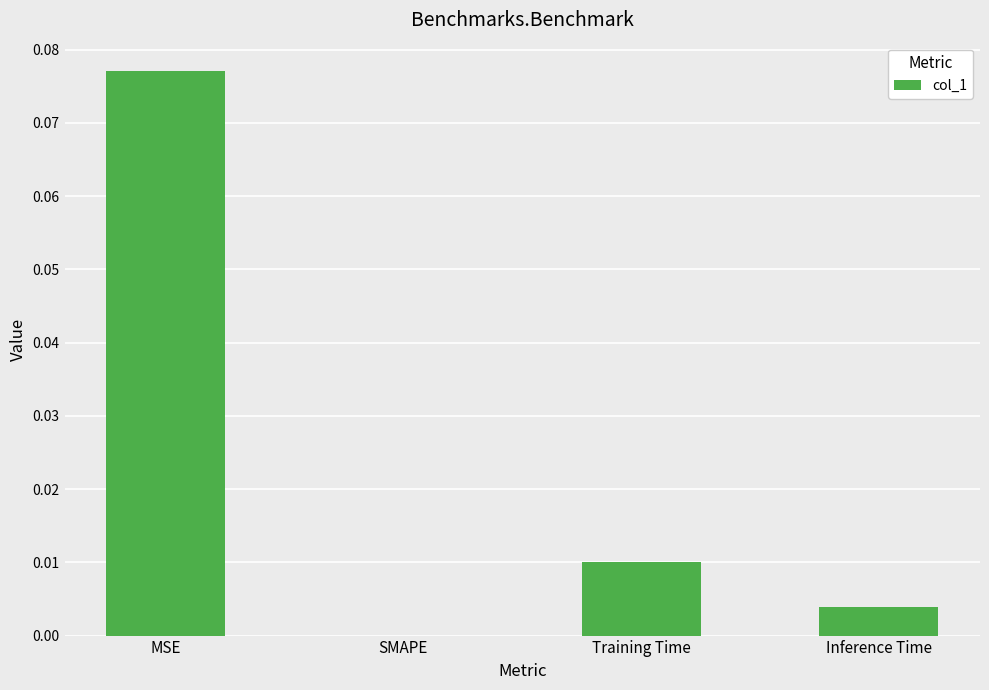

Between MSE and Inference Time, which is larger?

MSE